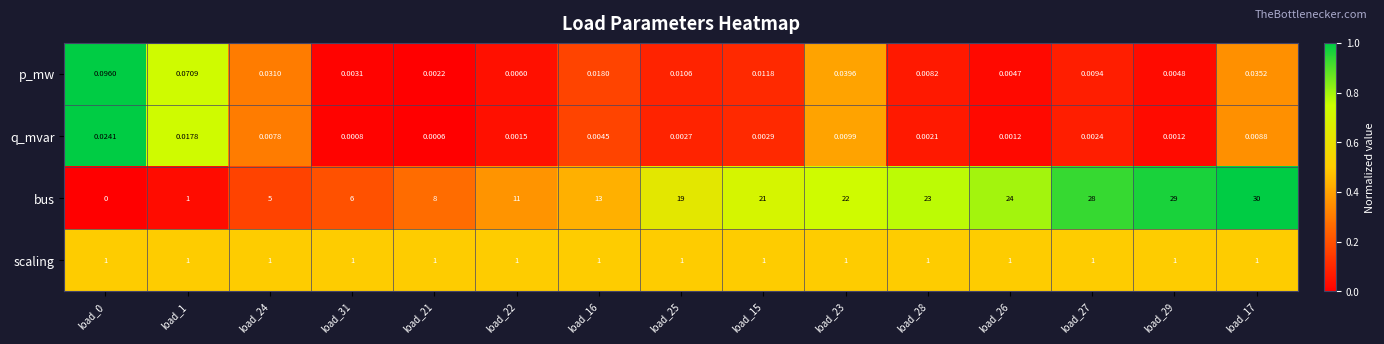

Is the value of q_mvar at load_24 greater than the value of p_mw at load_21?

Yes